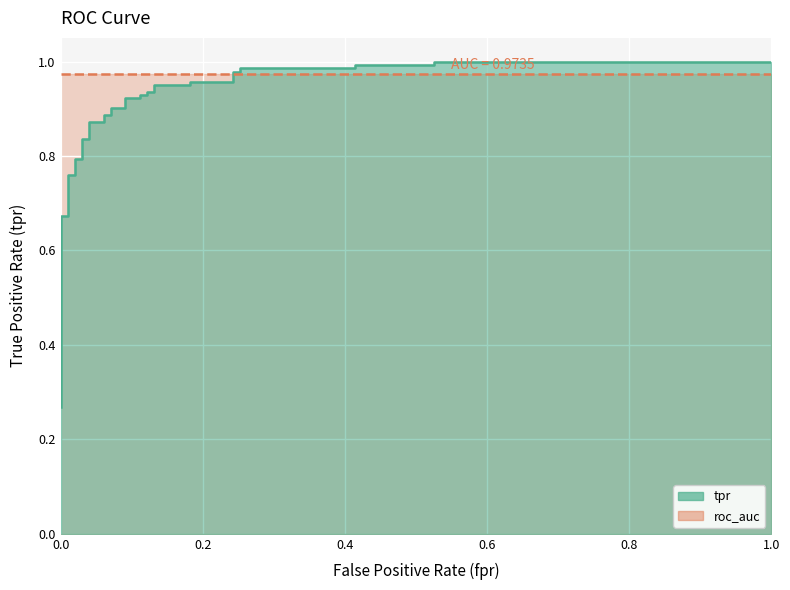

Between 0.2424242424242424 and 0.1313131313131313, which is larger?

0.2424242424242424